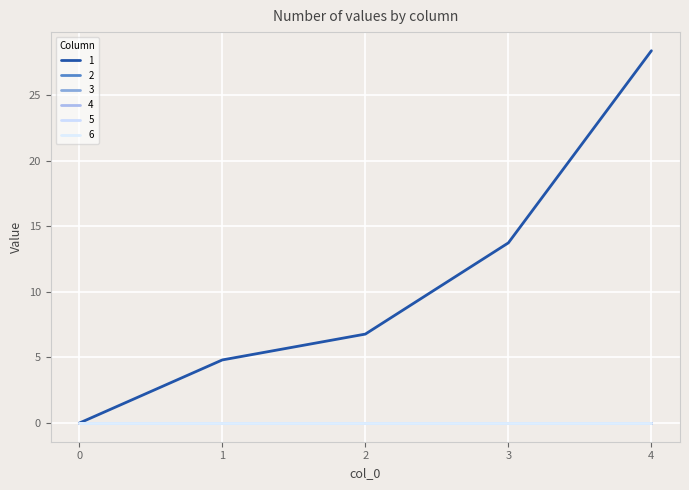

At how many categories does at least one series exceed 7?

2